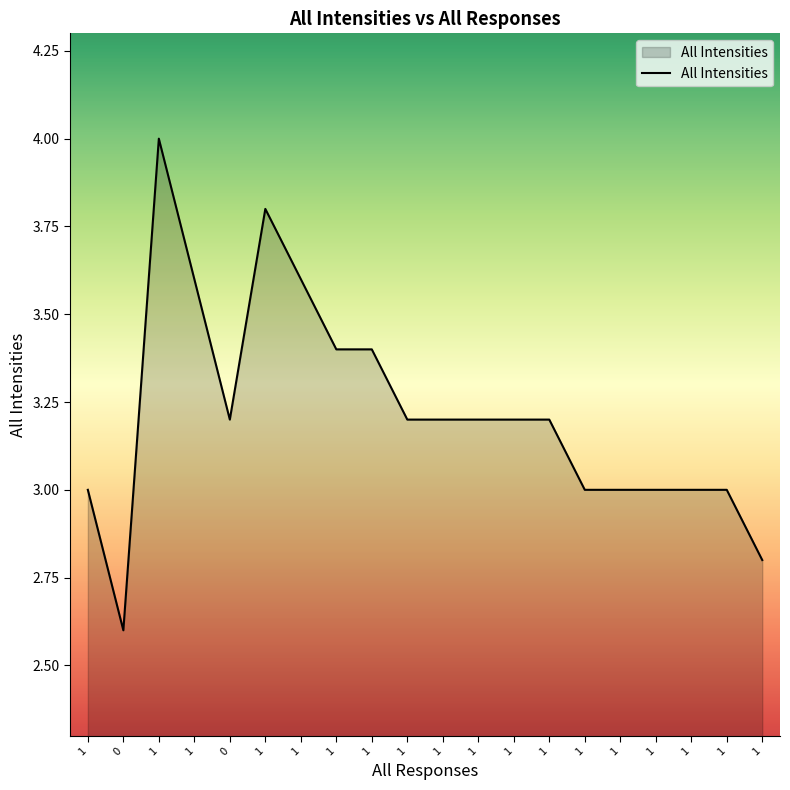

How many lines are shown in the chart?

1